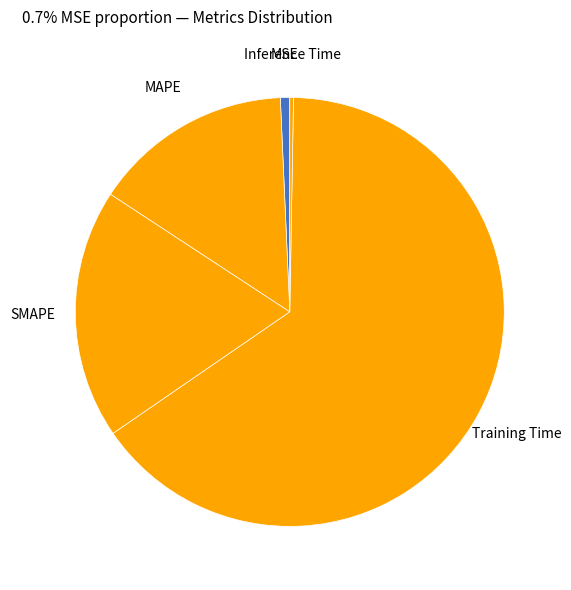

Approximately how many times larger is the value at SMAPE compared to Training Time?

0.3